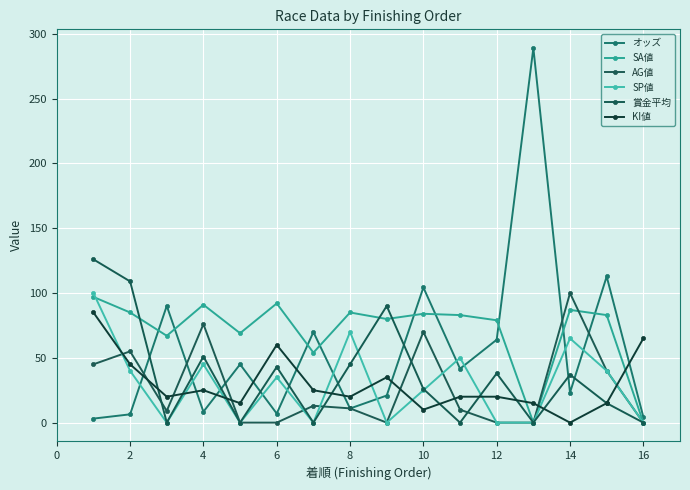

What is the value of the KI値 point at the 5th from the left?

15.0